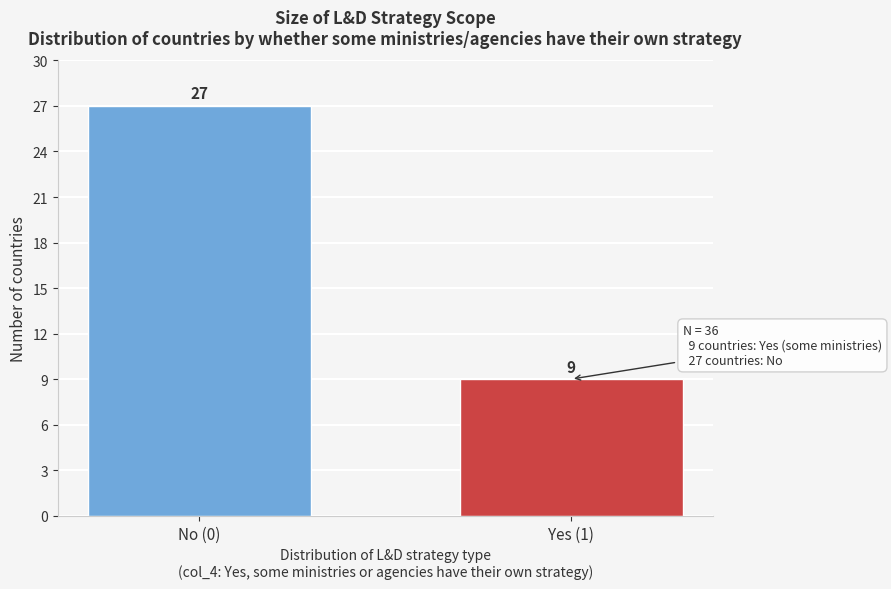

Reading left to right, transcribe all the data shown in this chart.

27	9